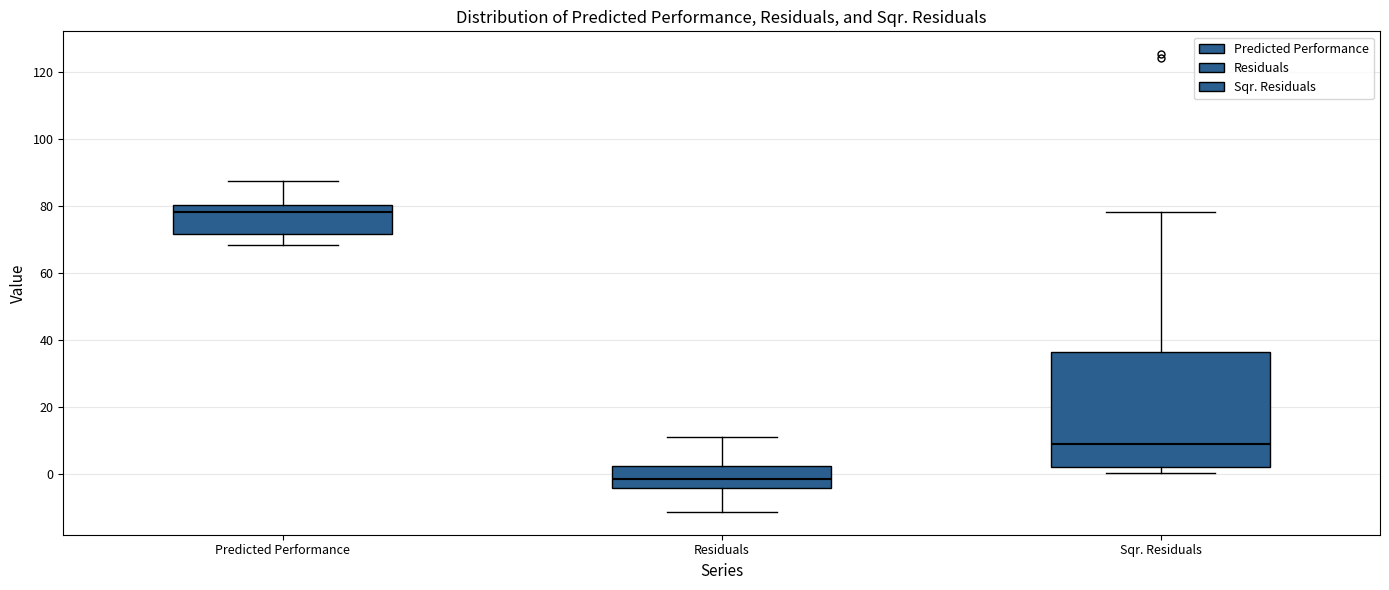

Reading left to right, transcribe this box plot: for each box, give where its median line is, the range the box spans, and where its two whiskers end, as read against the y-axis. The values are not printed on the chart, so give them approximately, as read against the axis.

Predicted Performance: median 78, box 72 to 80, whiskers 68 to 88
Residuals: median -2, box -4 to 2, whiskers -12 to 12
Sqr. Residuals: median 10, box 2 to 36, whiskers 0 to 78